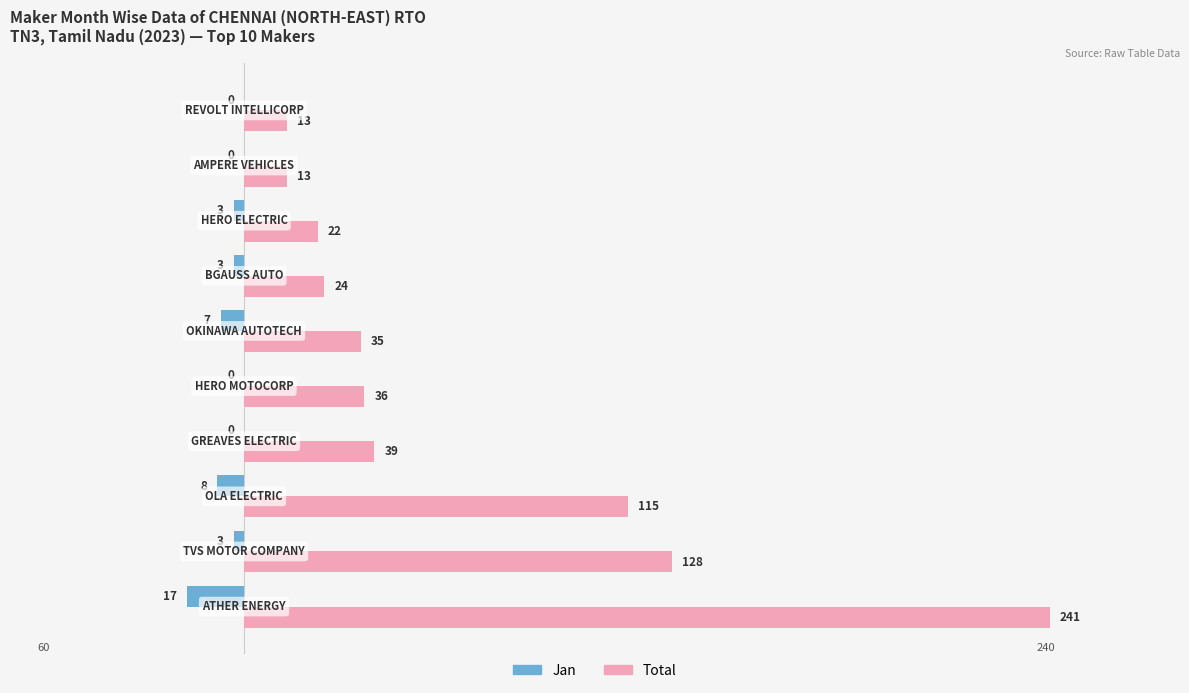

Count the number of data series in this chart.

2